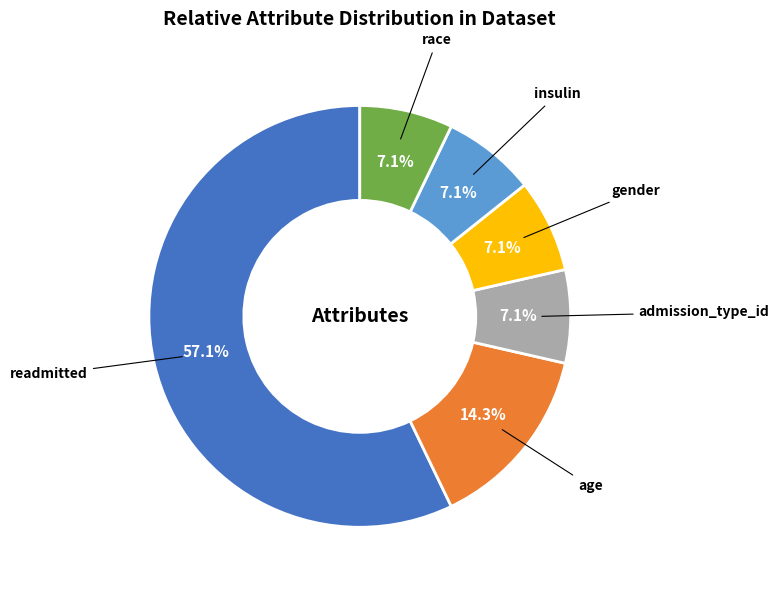

Is there any slice that represents more than half of the pie?

Yes